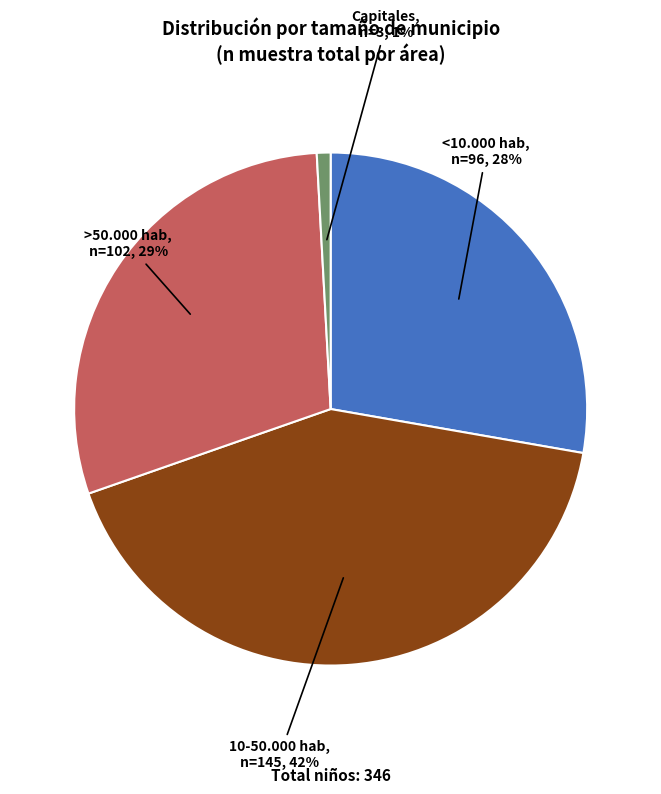

Is it true that >50.000 hab is 36% of the pie?

False